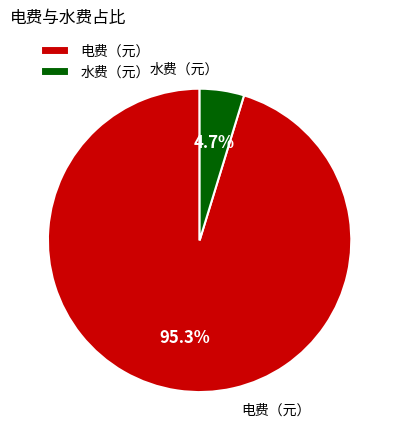

Which slice is the smallest?

水费（元）